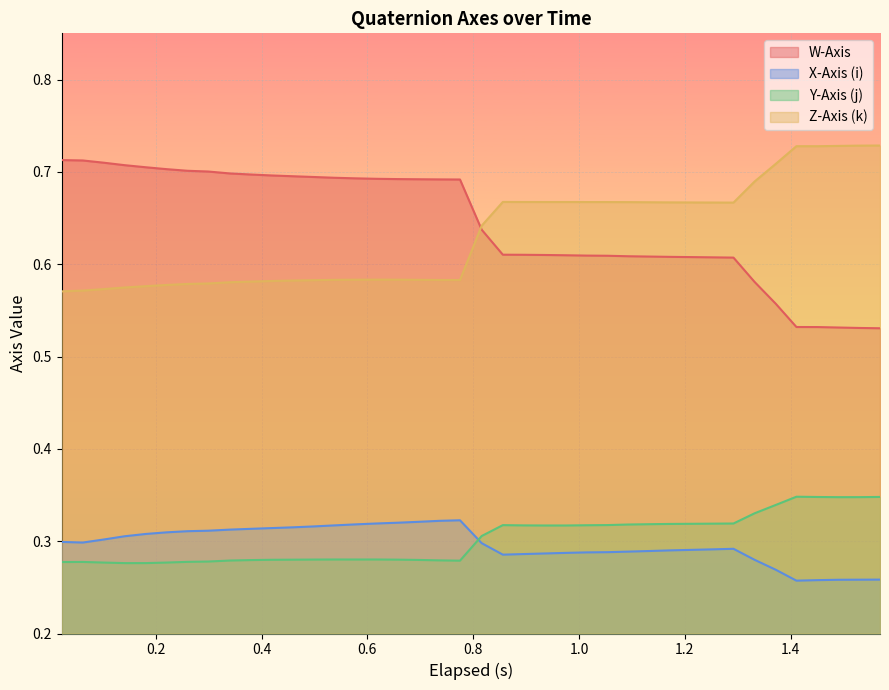

True or false: Y-Axis (j) and Z-Axis (k) cross at least once.

False